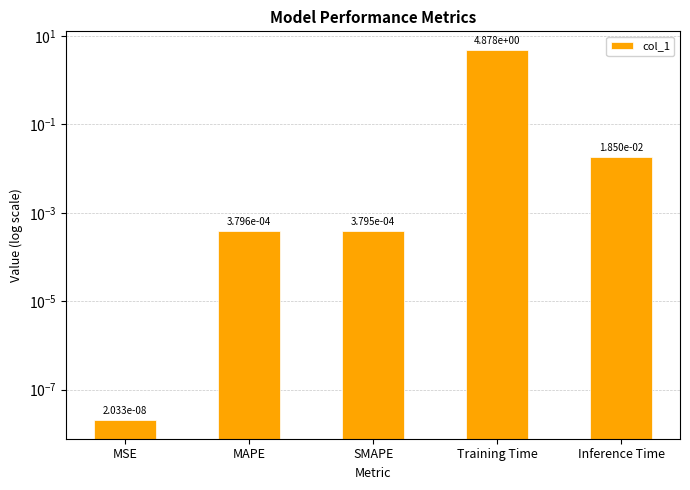

At which category does the chart reach its peak across all series?

Training Time